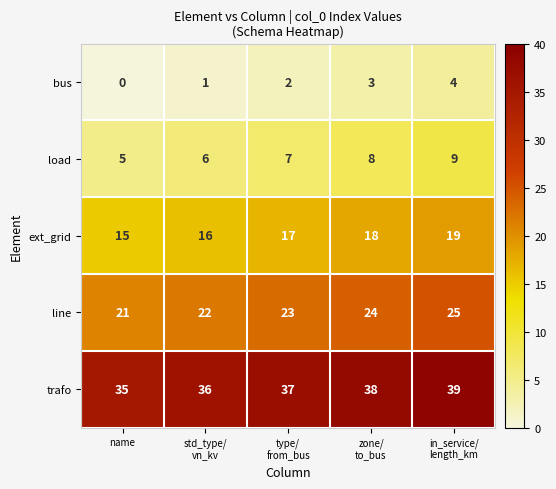

At which category does the chart reach its minimum across all series?

name